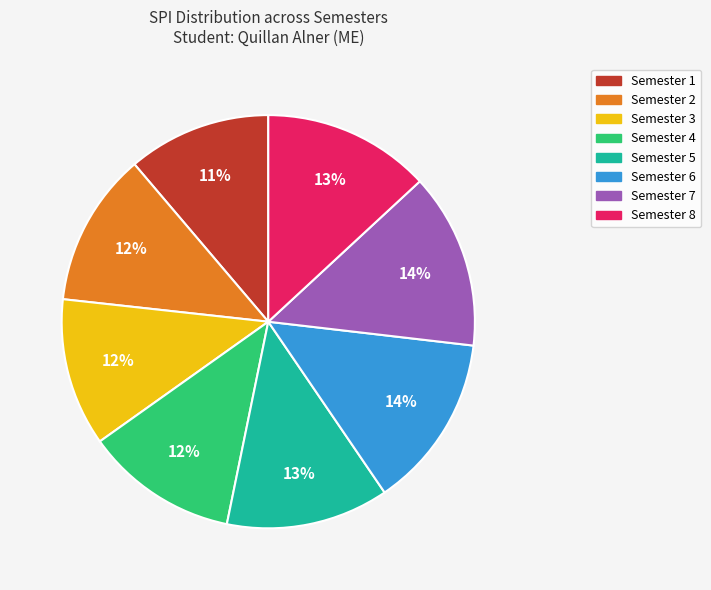

To the nearest percent, what is the difference between the largest and smallest slice percentages?

3%